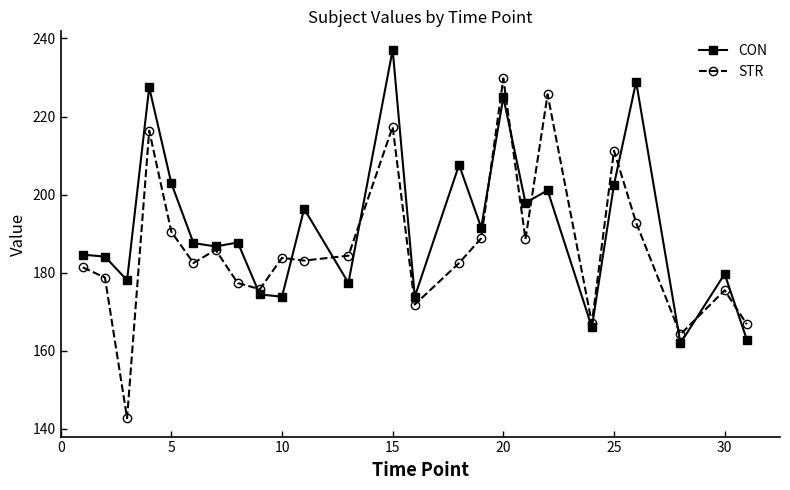

How many times do CON and STR cross each other?

11